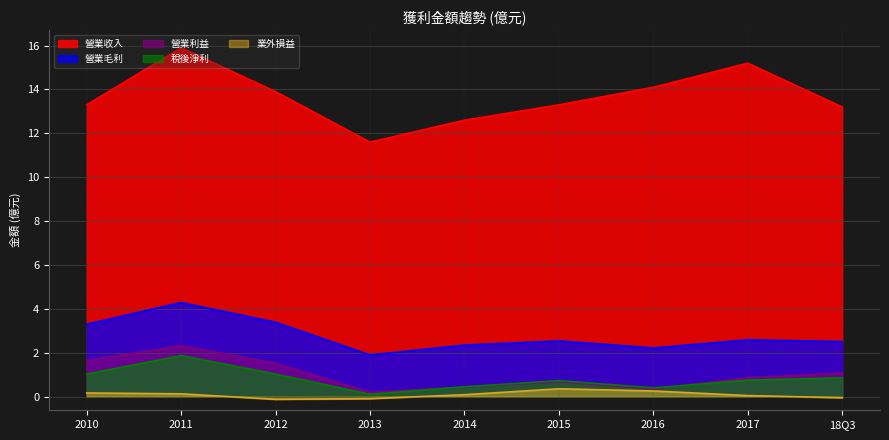

List the series in order of their peak value, highest first.

營業收入, 營業毛利, 營業利益, 稅後淨利, 業外損益